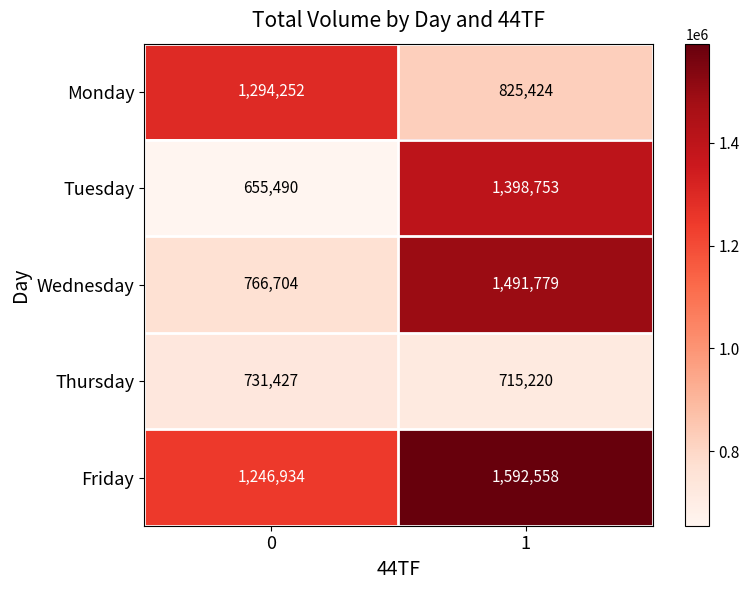

What is the smallest value displayed?

655490